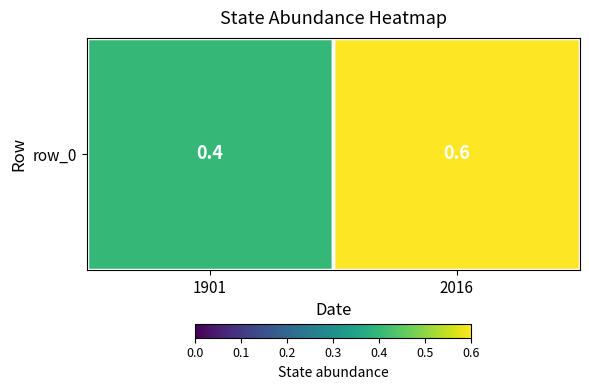

Count the number of categories in the chart.

2